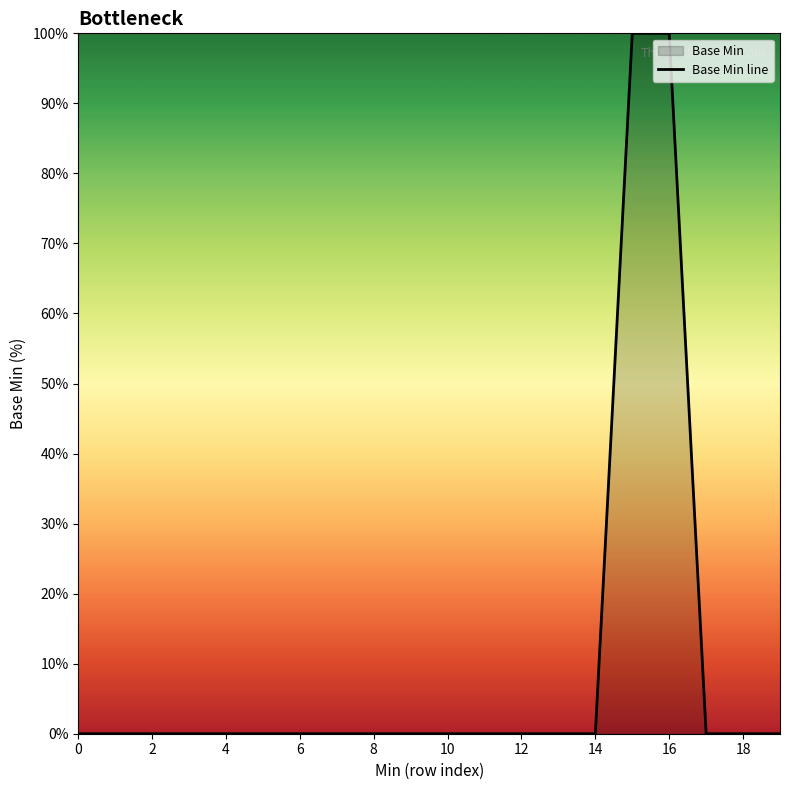

The value at 10 is 44. True or false?

False